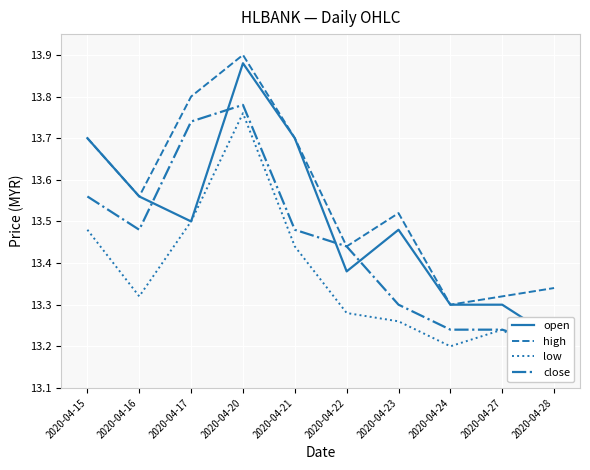

What is the minimum value for low?

13.2